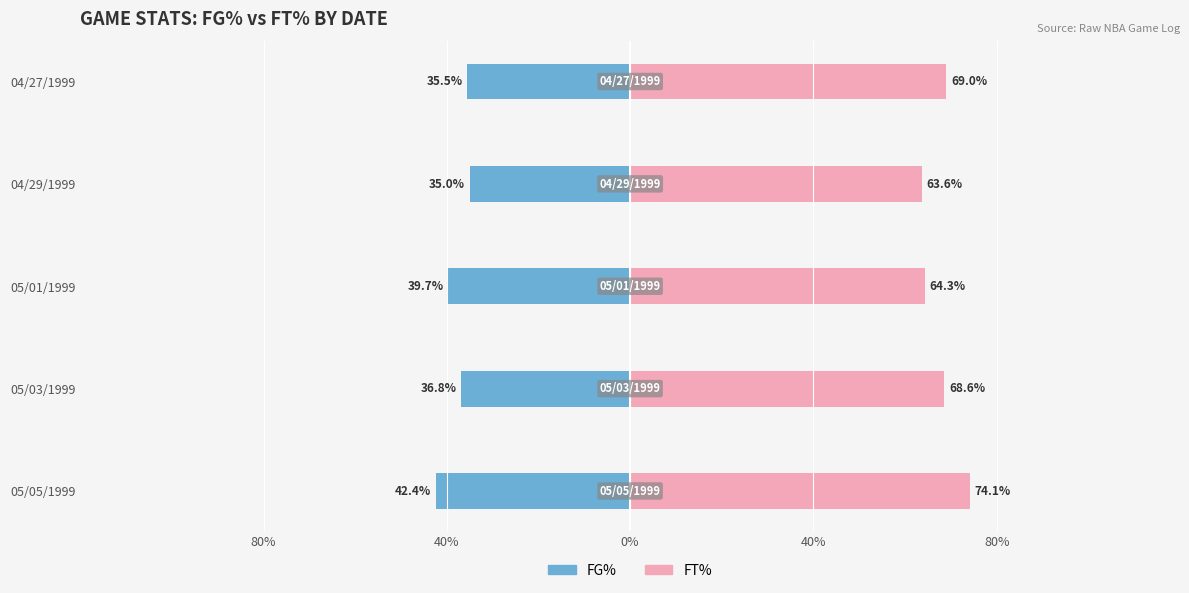

Which series has the widest spread of values?

FT%